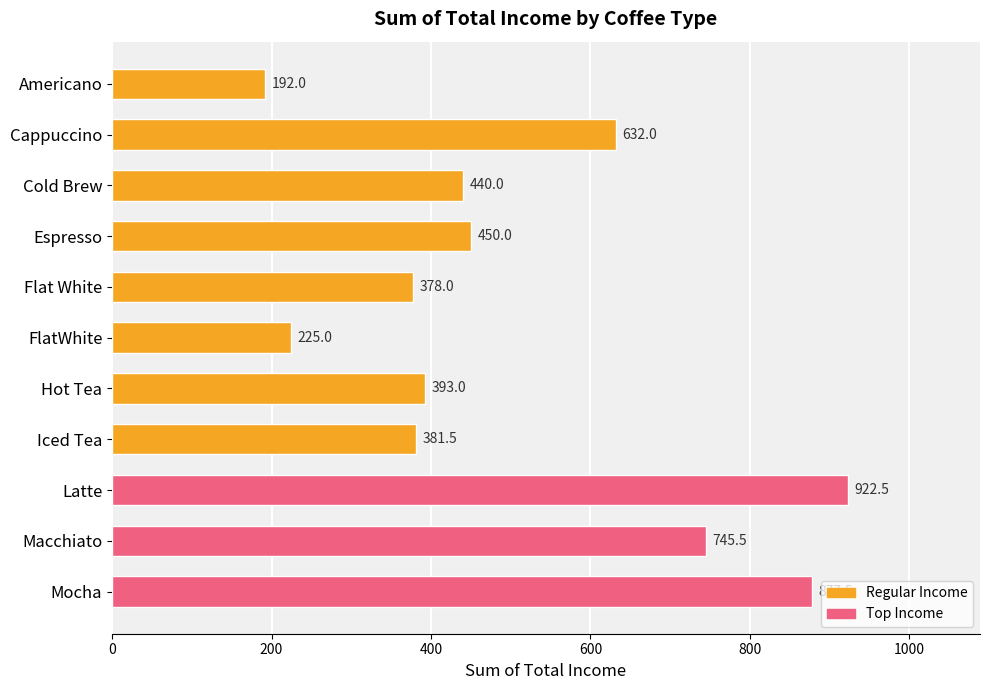

At which category does the chart reach its peak across all series?

Latte